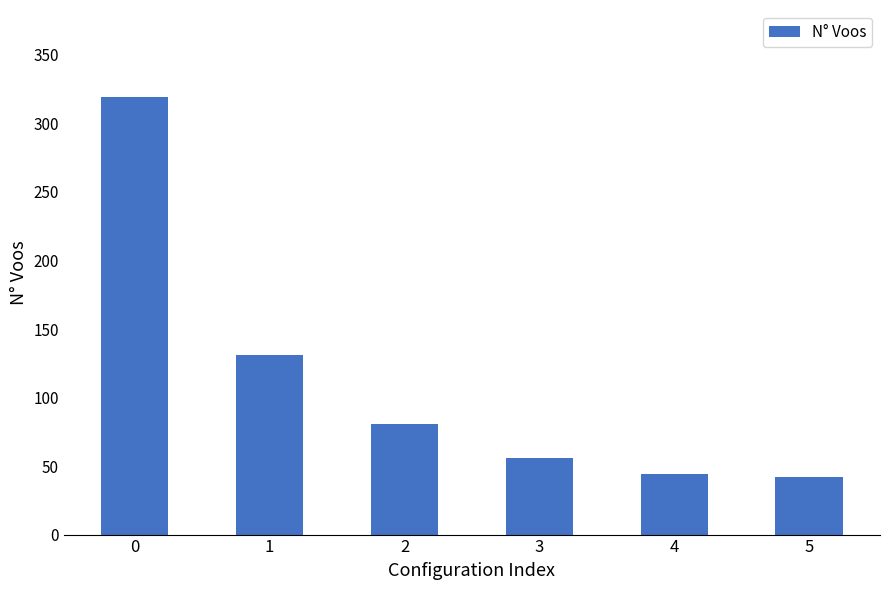

What is the approximate value at 3?

56